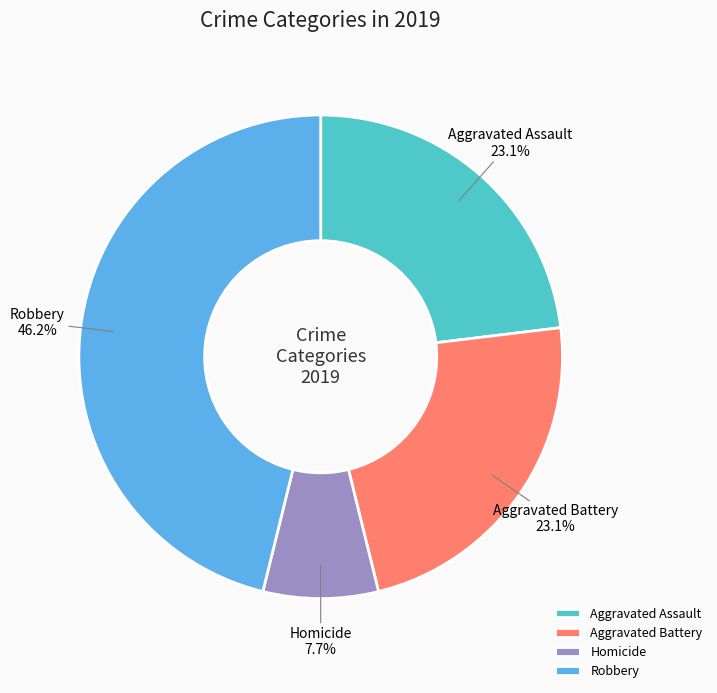

To the nearest percent, what portion does Aggravated Battery represent?

23%